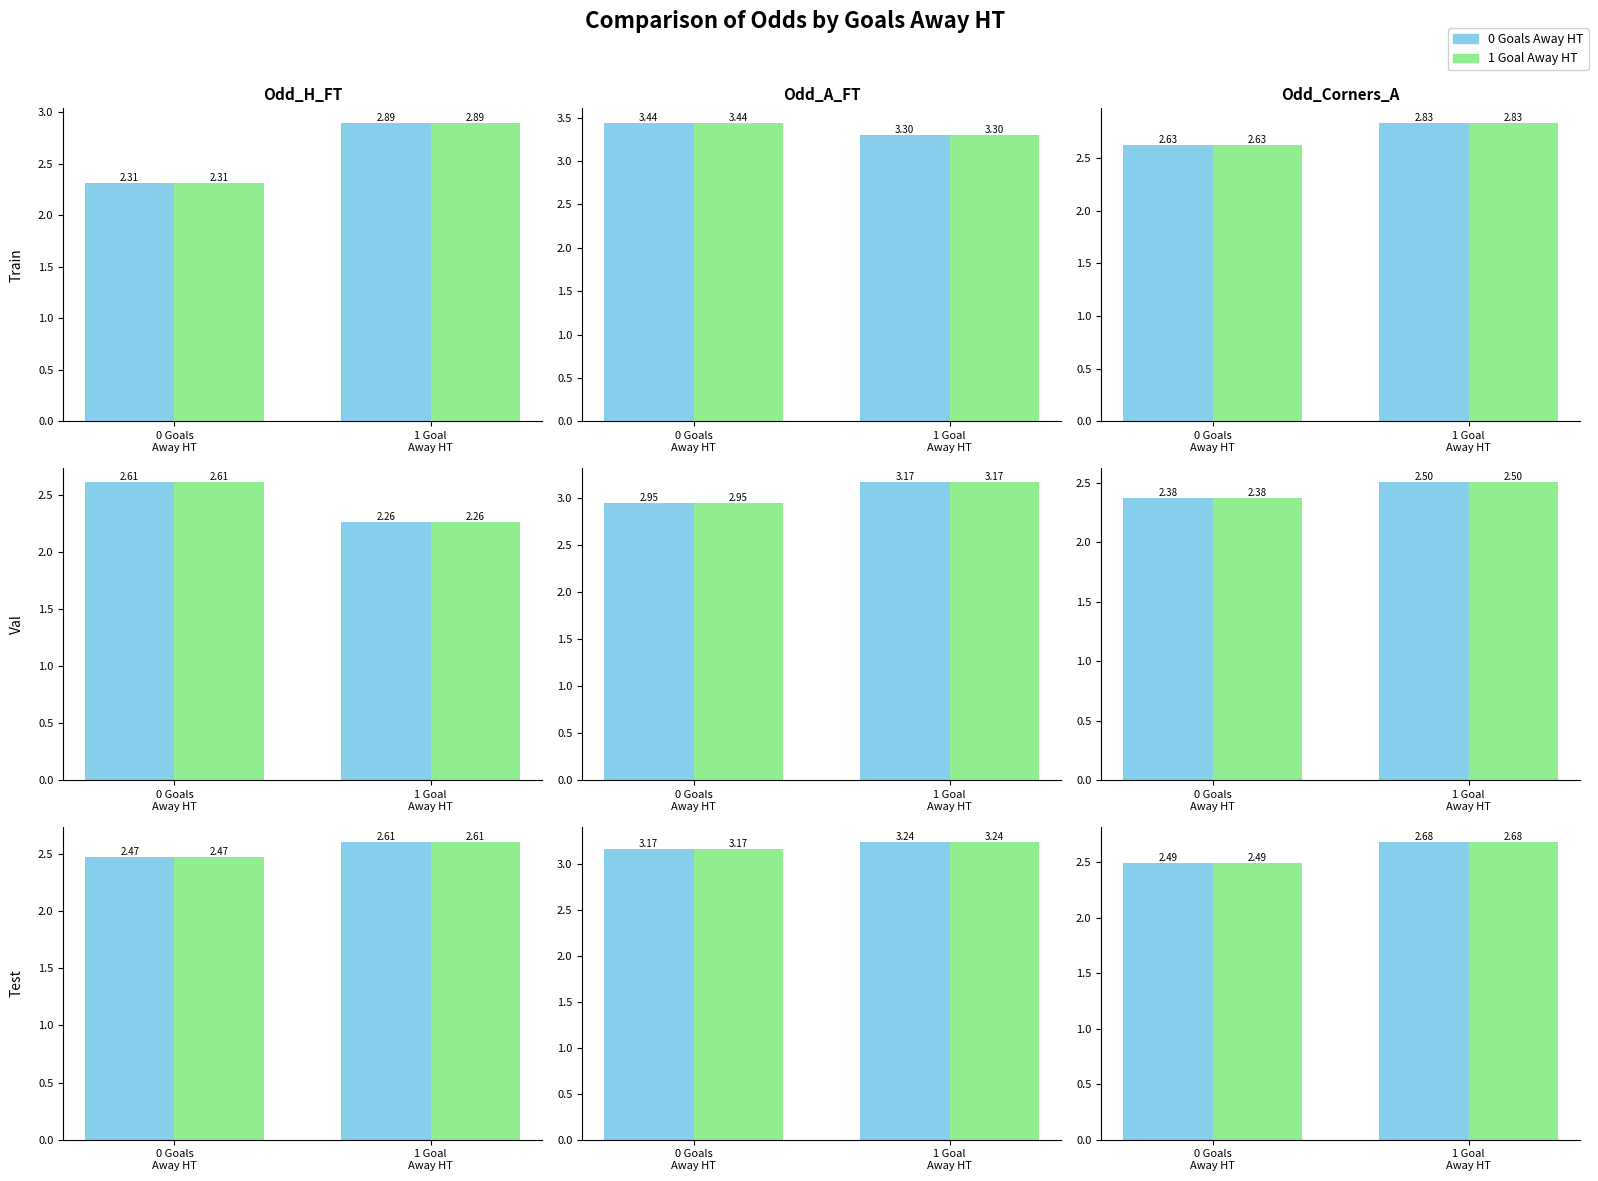

Which category has the highest value in the 1 Goal Away HT series?

1 Goal
Away HT